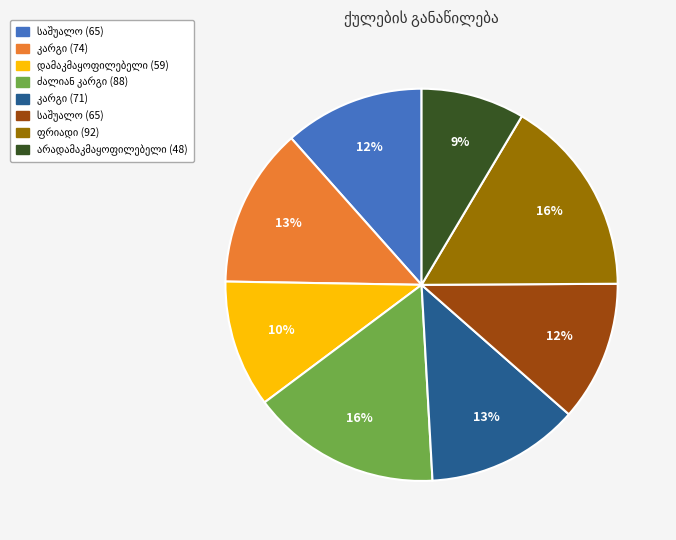

To the nearest percent, what is the average slice percentage?

12%